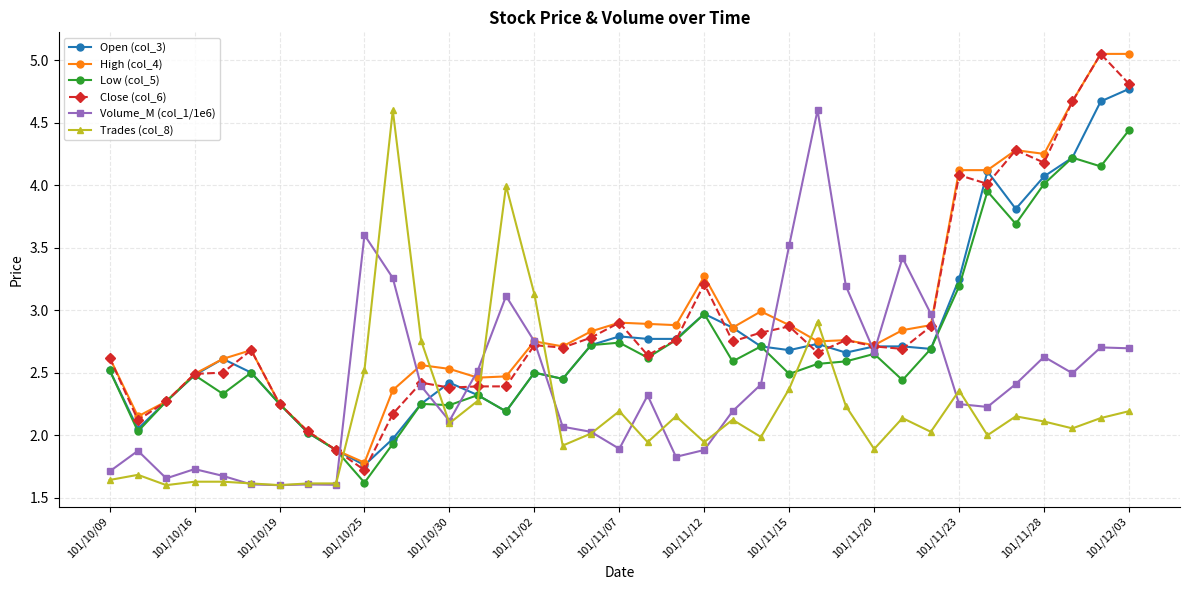

True or false: High (col_4) and Trades (col_8) intersect in this chart.

True